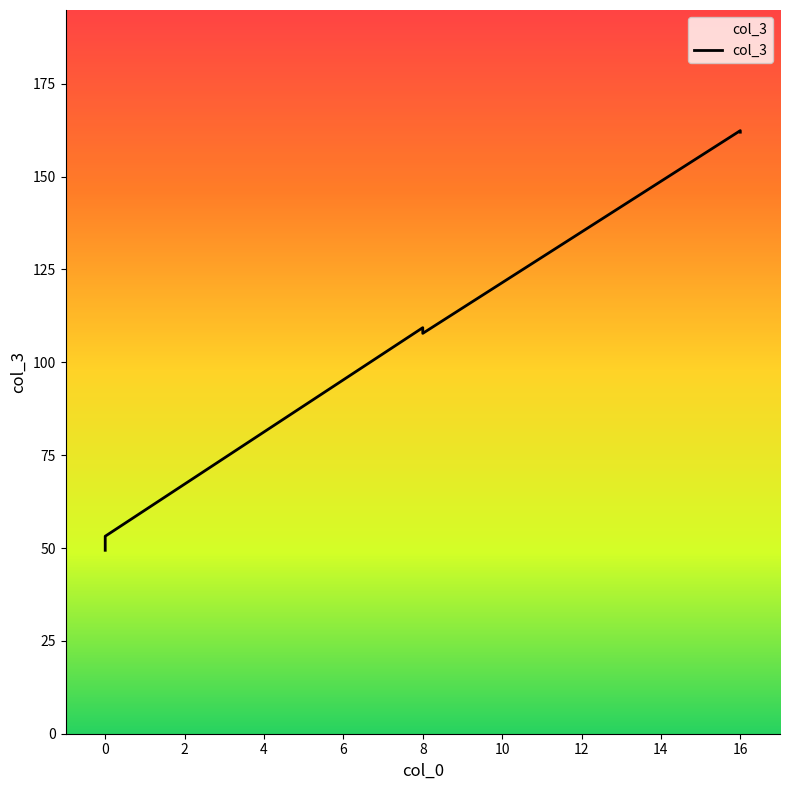

How many lines are shown in the chart?

1